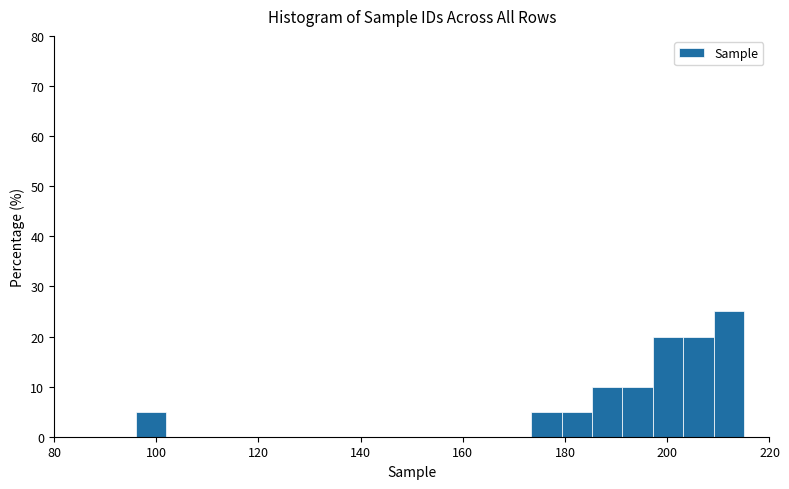

Read against the x-axis, roughly where is the centre of the tallest bar?

212